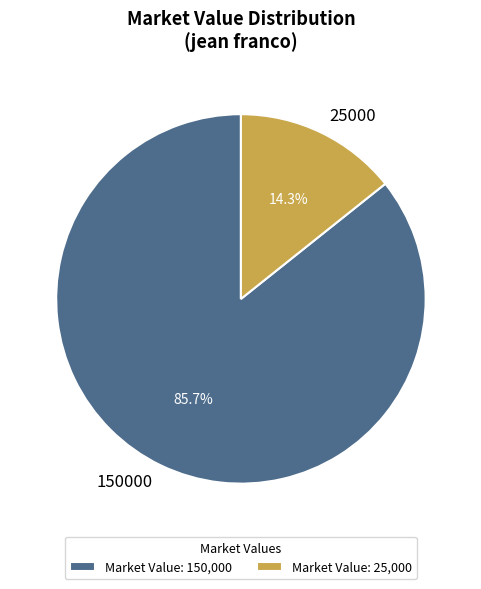

How many segments does this pie chart have?

2